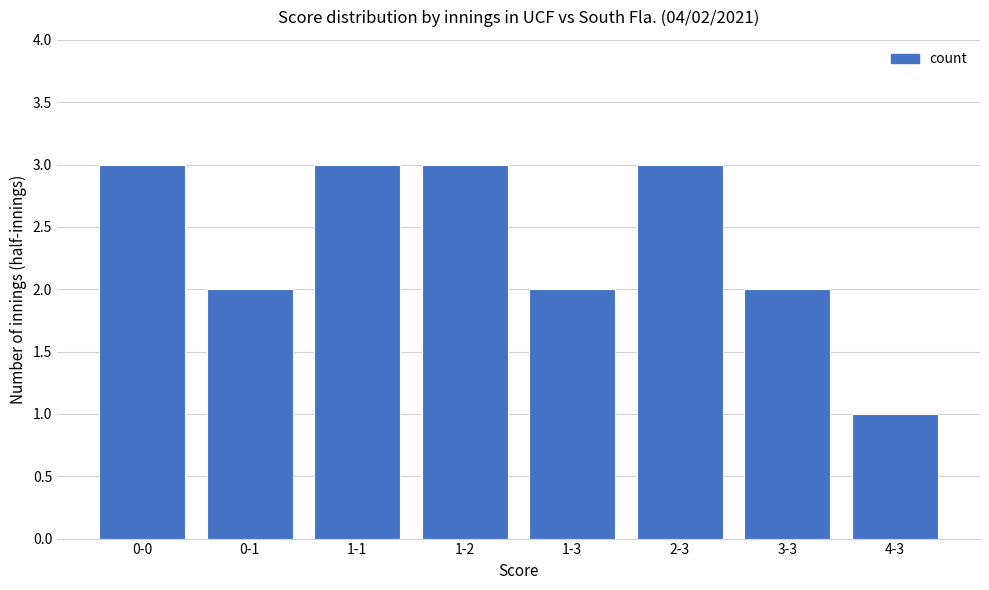

At which category does the chart reach its minimum across all series?

4-3